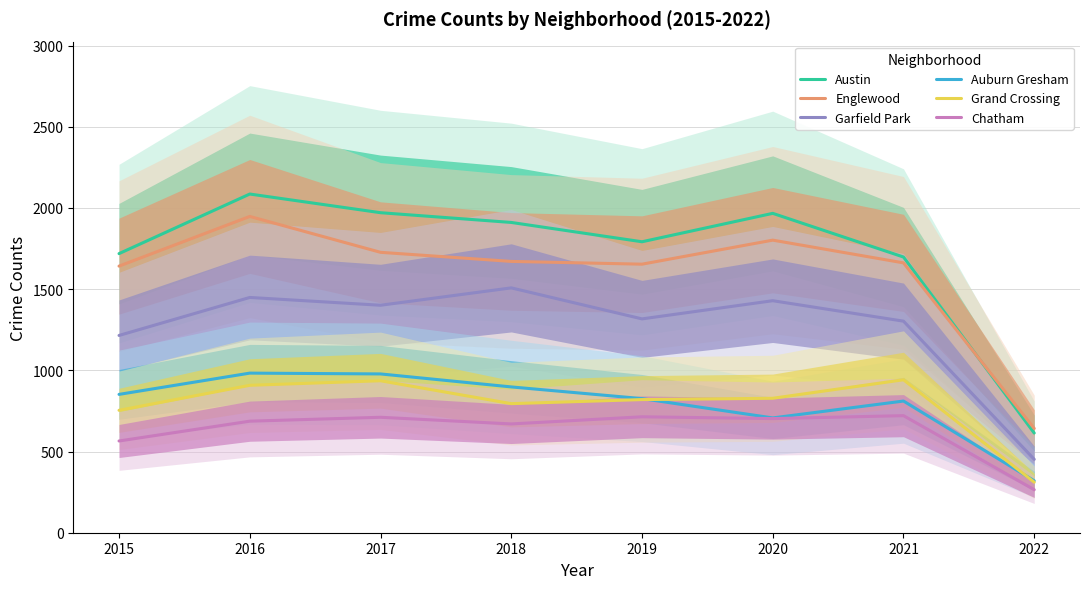

What is the value of the Englewood point at the 7th from the left?

1662